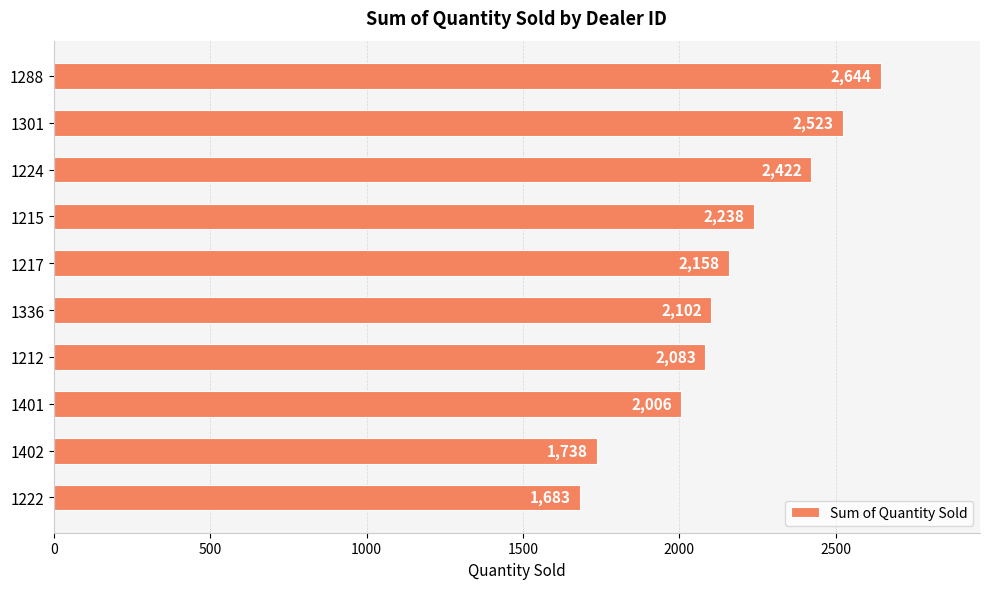

Are the bars horizontal?

Yes